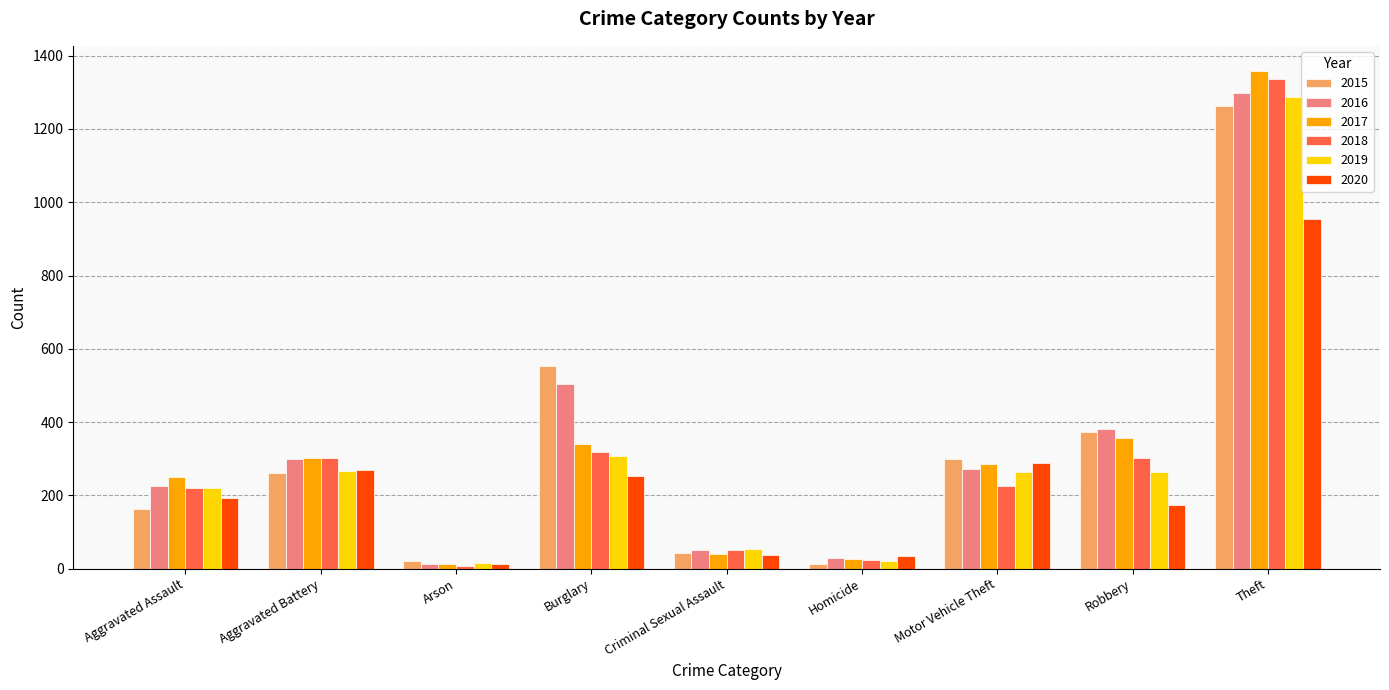

Does the chart contain any negative values?

No